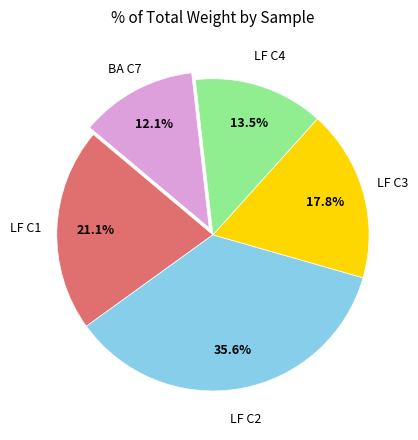

To the nearest percent, what is the average slice percentage?

20%